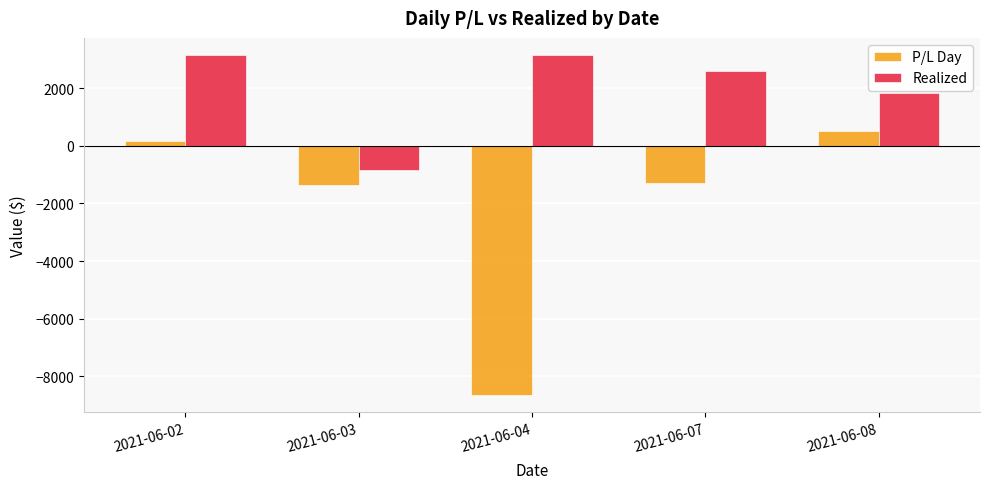

What is the value of the P/L Day bar at the 5th from the left?

528.0